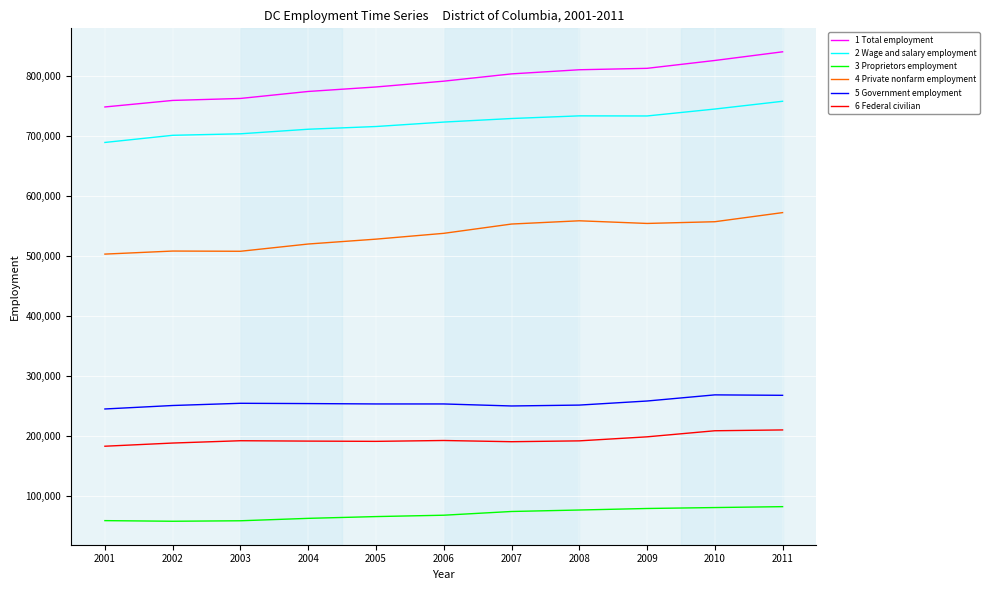

What is the difference between the highest and lowest values at 2008?

733517